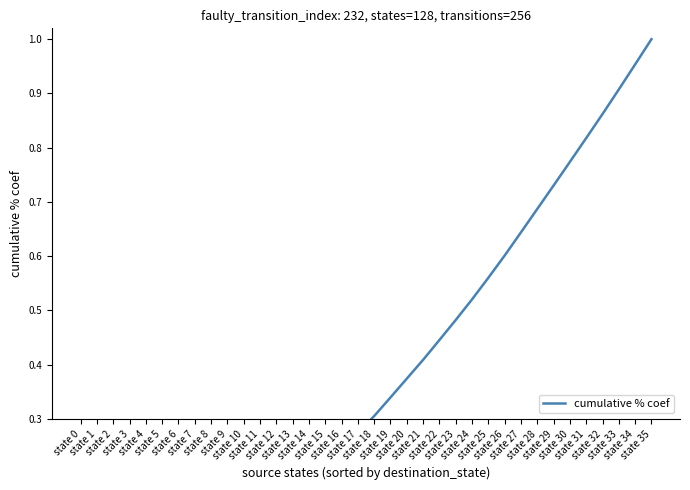

Rank the categories by value from lowest to highest.

state 0, state 1, state 2, state 3, state 4, state 5, state 6, state 7, state 8, state 9, state 10, state 11, state 12, state 13, state 14, state 15, state 16, state 17, state 18, state 19, state 20, state 21, state 22, state 23, state 24, state 25, state 26, state 27, state 28, state 29, state 30, state 31, state 32, state 33, state 34, state 35